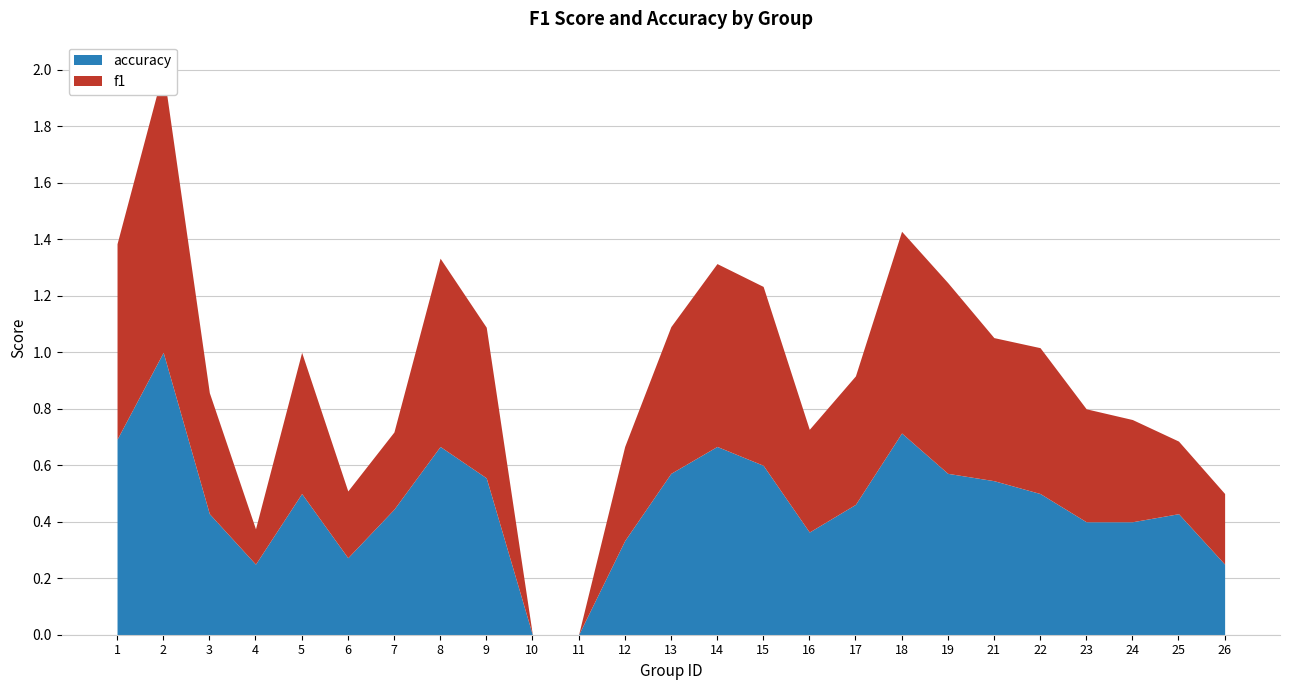

How many positive values does the f1 series have?

23